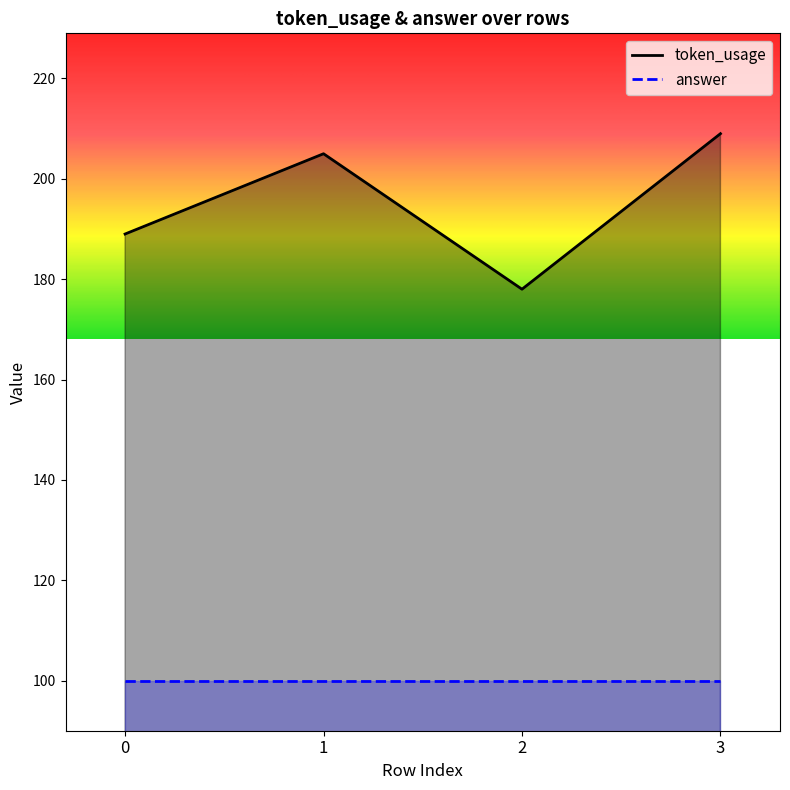

How many points are higher than both their immediate neighbors (excluding endpoints)?

1